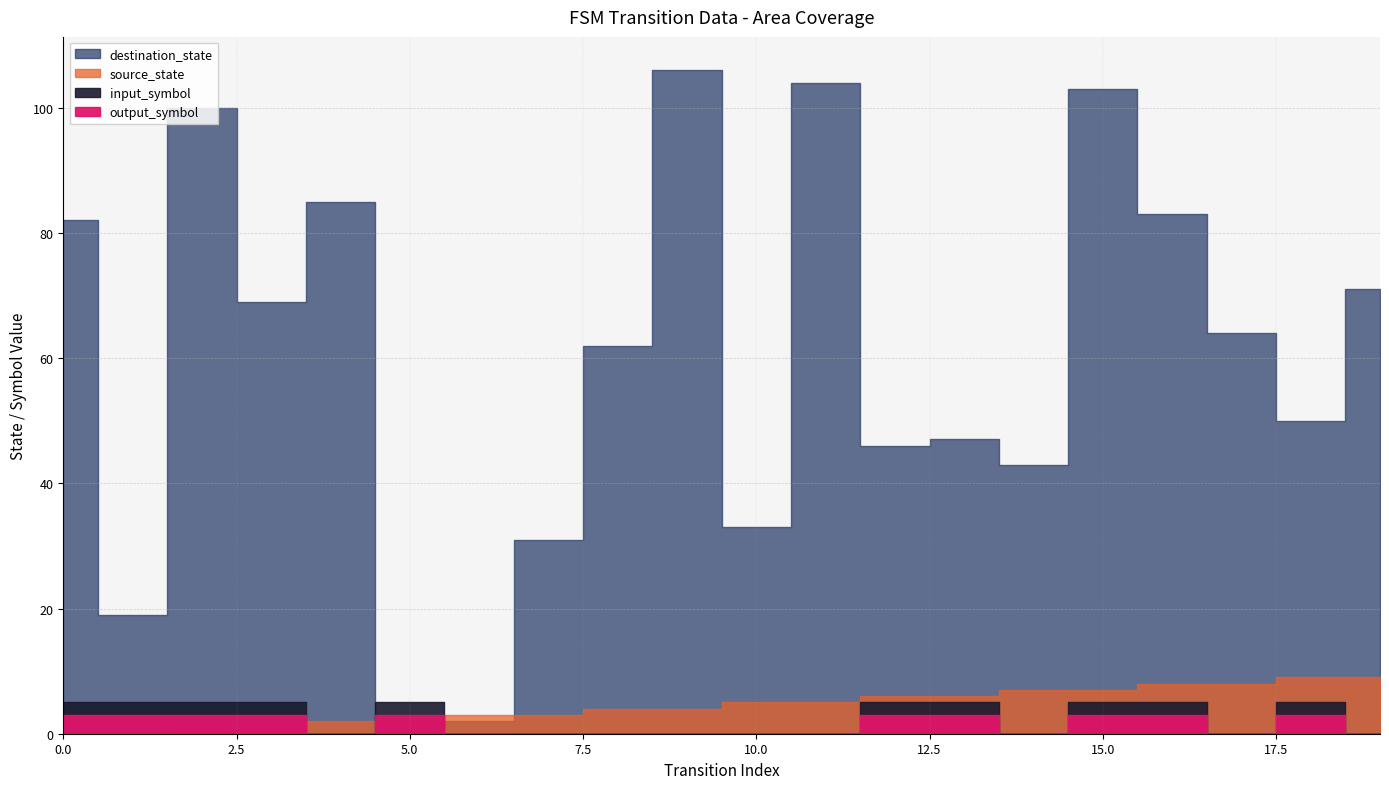

Is it true that source_state equals 3 at 5?

False